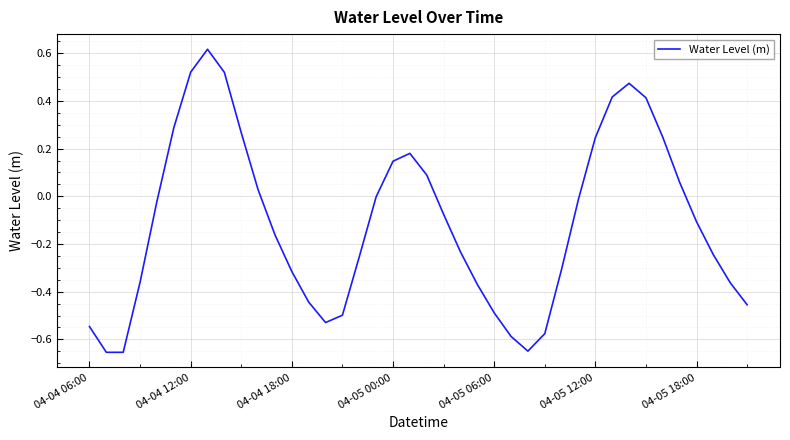

What is the difference between the maximum and minimum values?

1.3